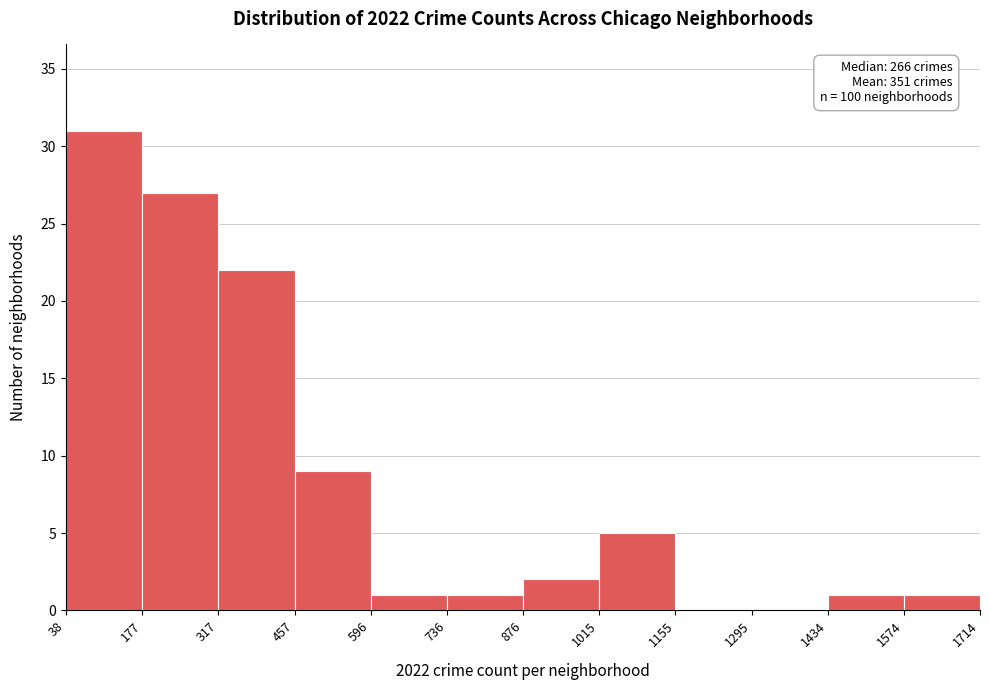

Which range on the x-axis has the tallest bar?

38 to 177